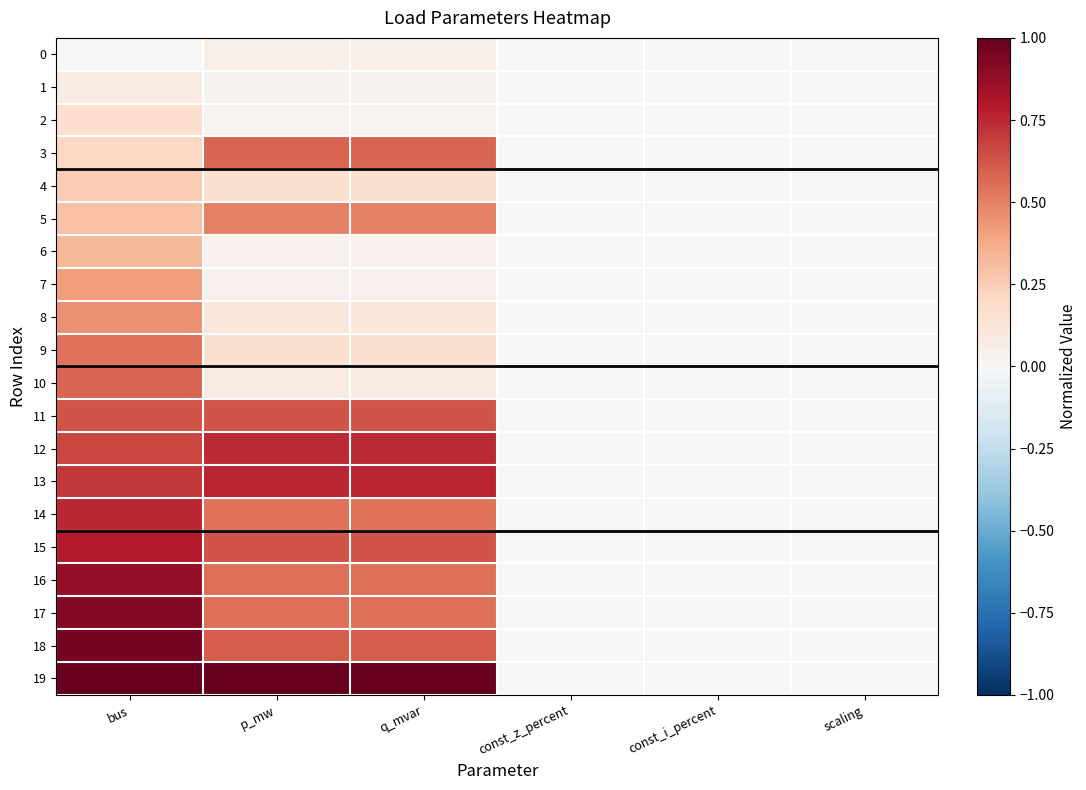

At which category is the sum across all series the highest?

bus